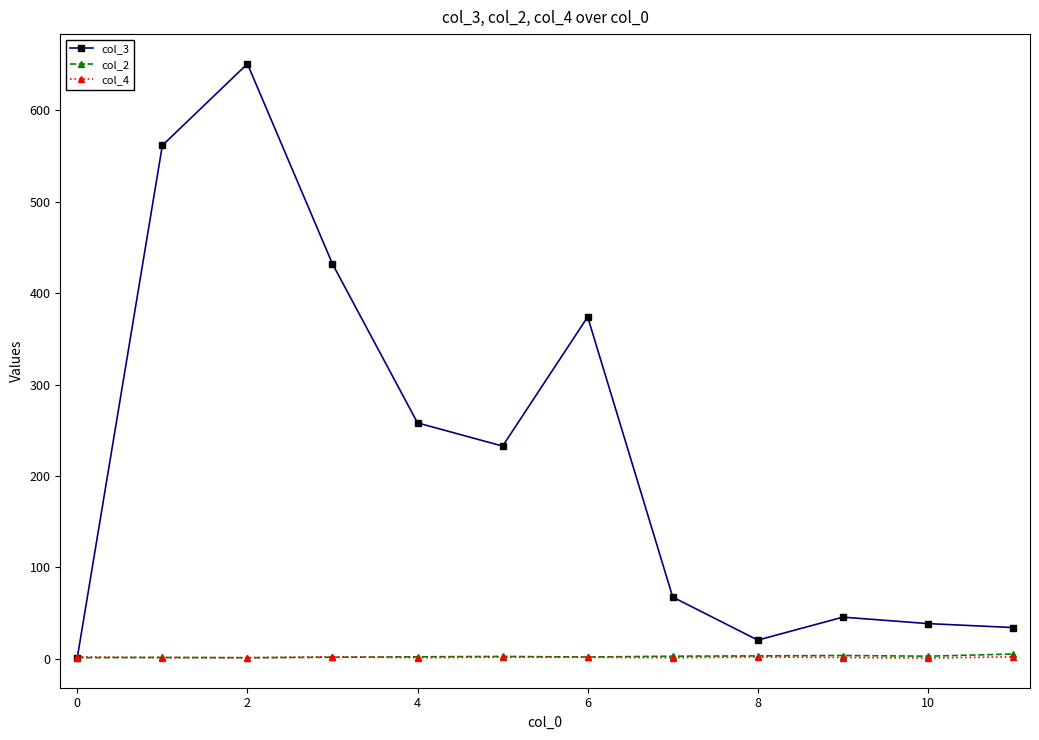

Which series has the largest total across all categories?

col_3